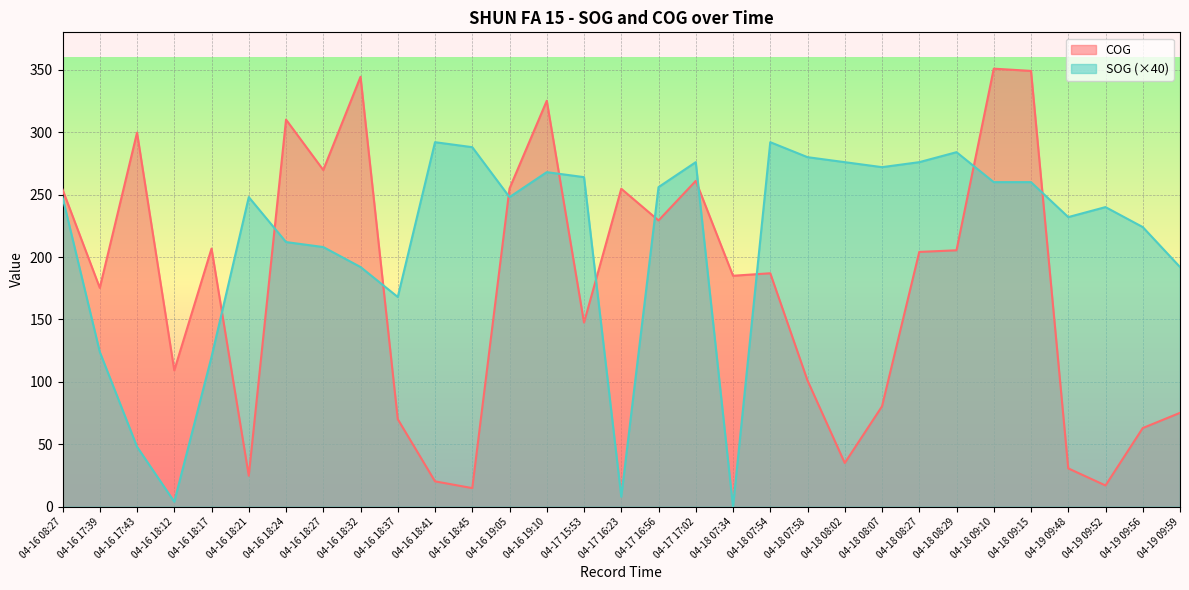

How many interior local peaks does the COG series have?

9